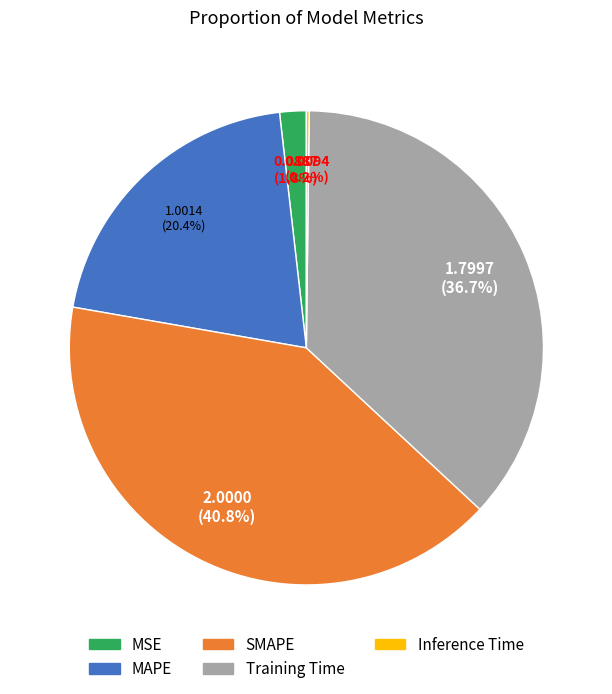

Does MSE represent more than half of the total?

No